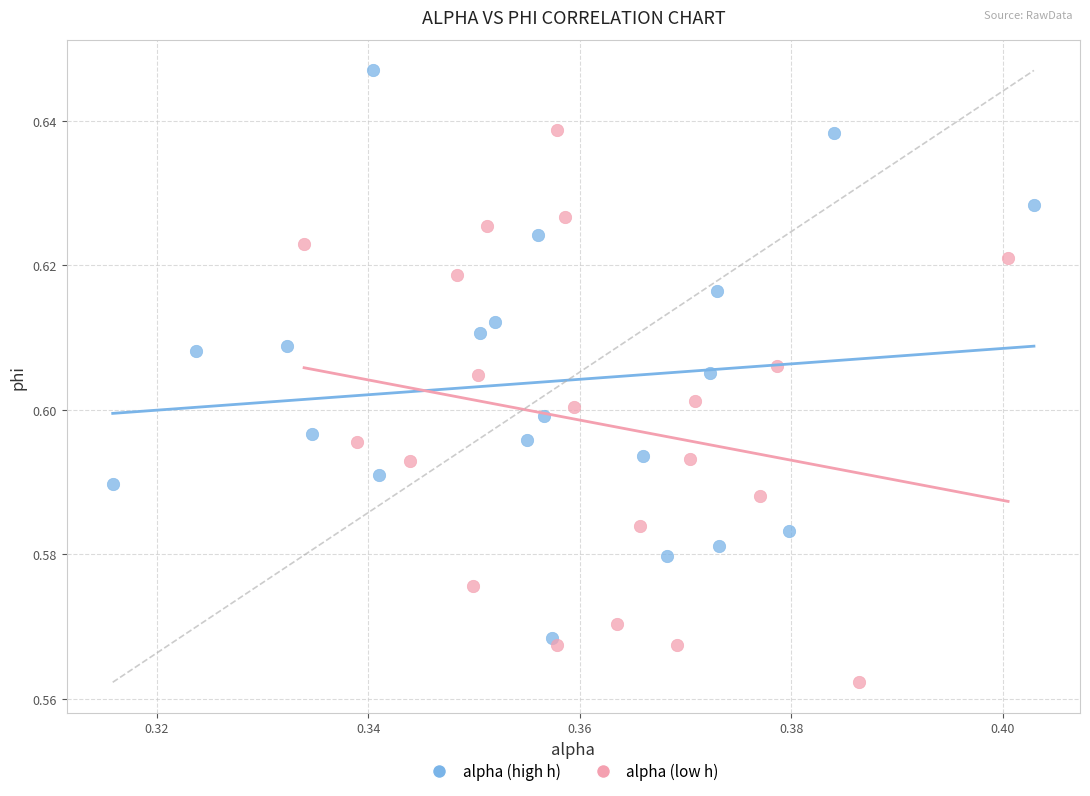

Which series reaches the maximum Y coordinate?

alpha (high h)